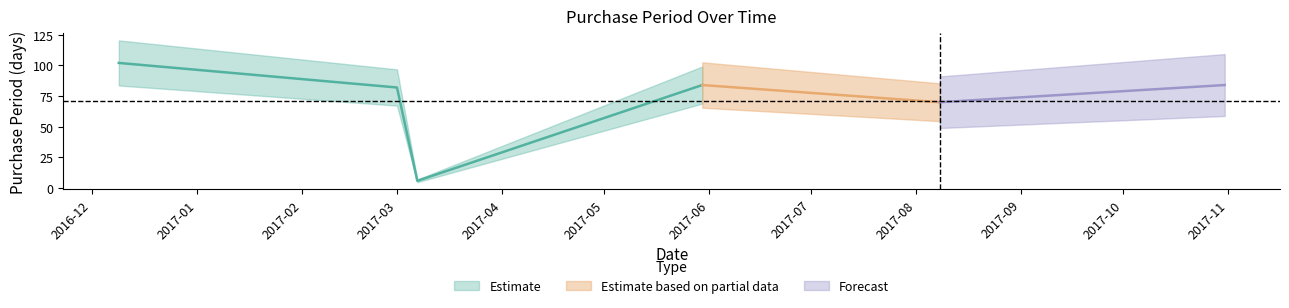

What is the smallest value displayed?

6